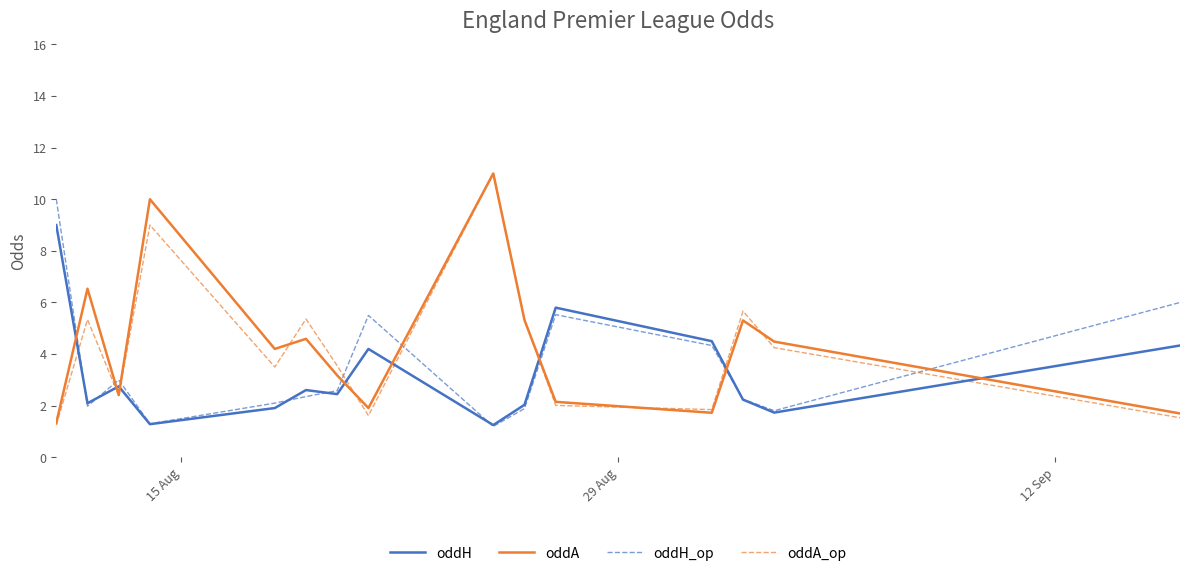

Which series ends up on top after the final intersection of oddH and oddA?

oddH